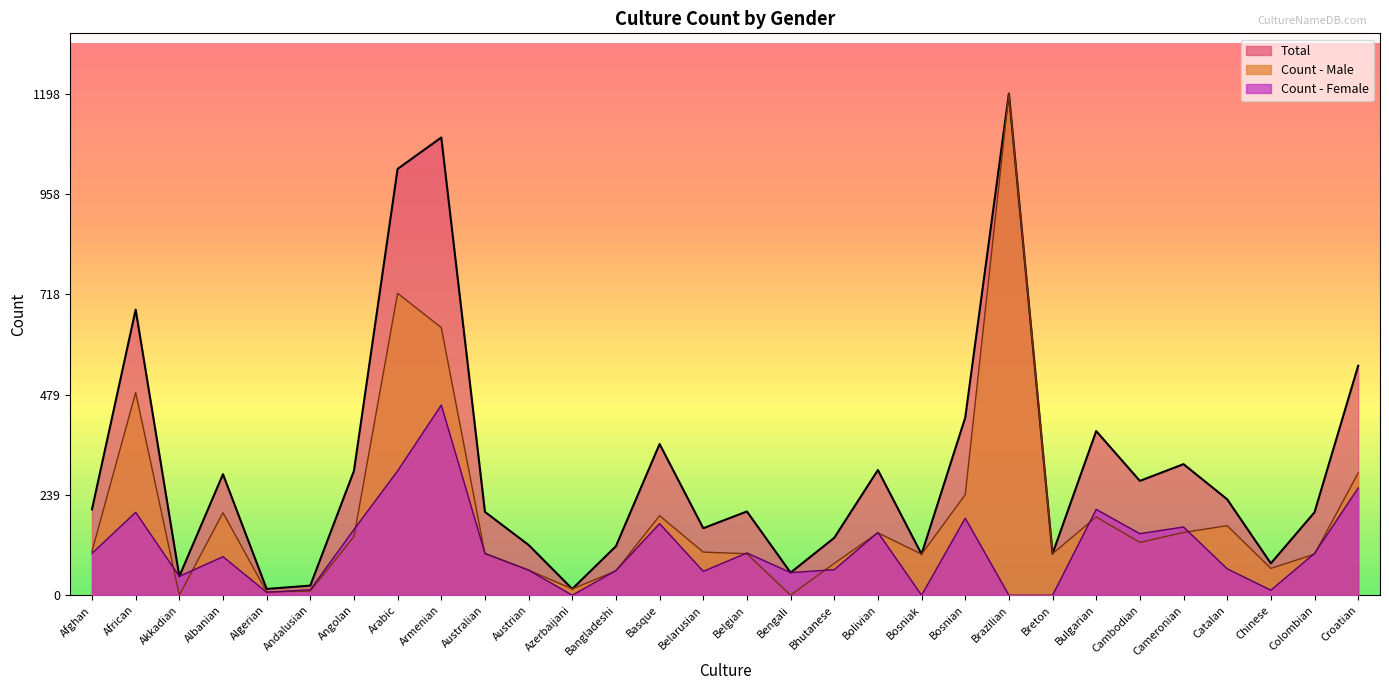

What are all the series names shown in the legend?

Total, Count - Male, Count - Female